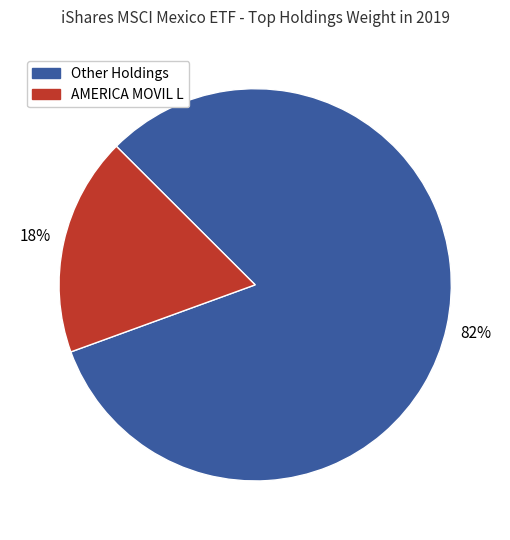

Is there a majority slice in this chart?

Yes